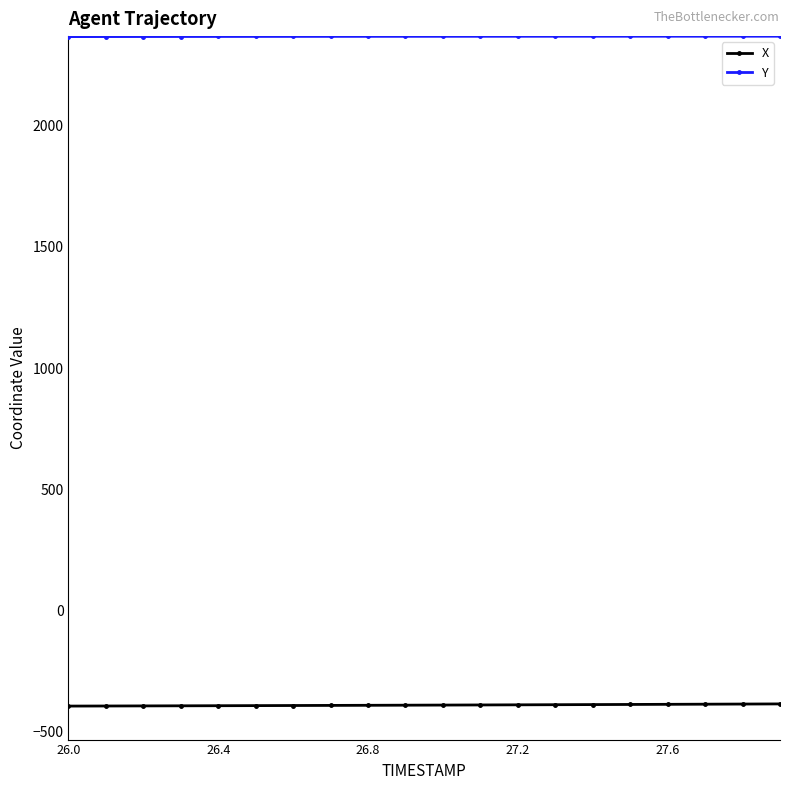

What is the average value of the X series?

-389.4